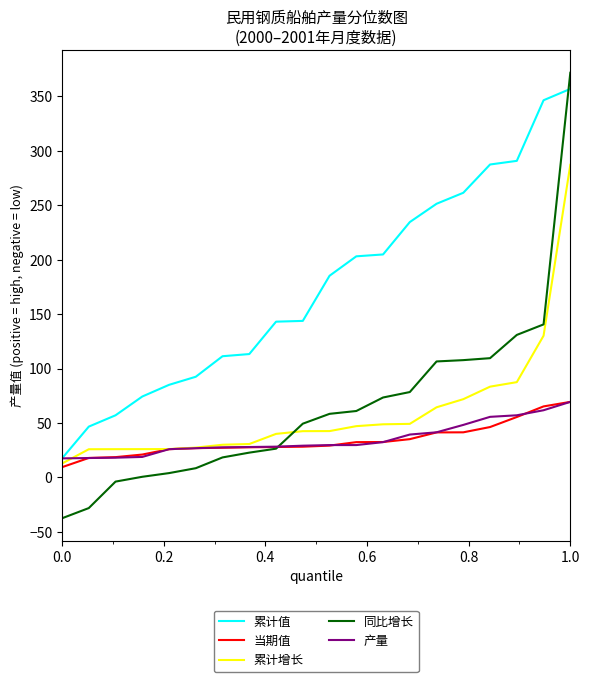

How many intersections are there between 同比增长 and 累计值?

1